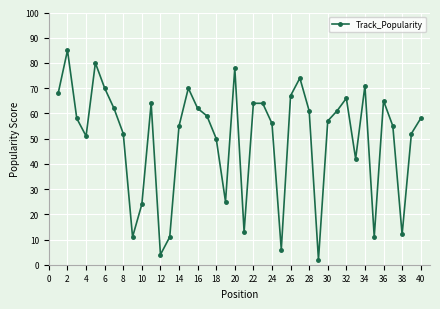

What is the value of the 28th point from the left?

61